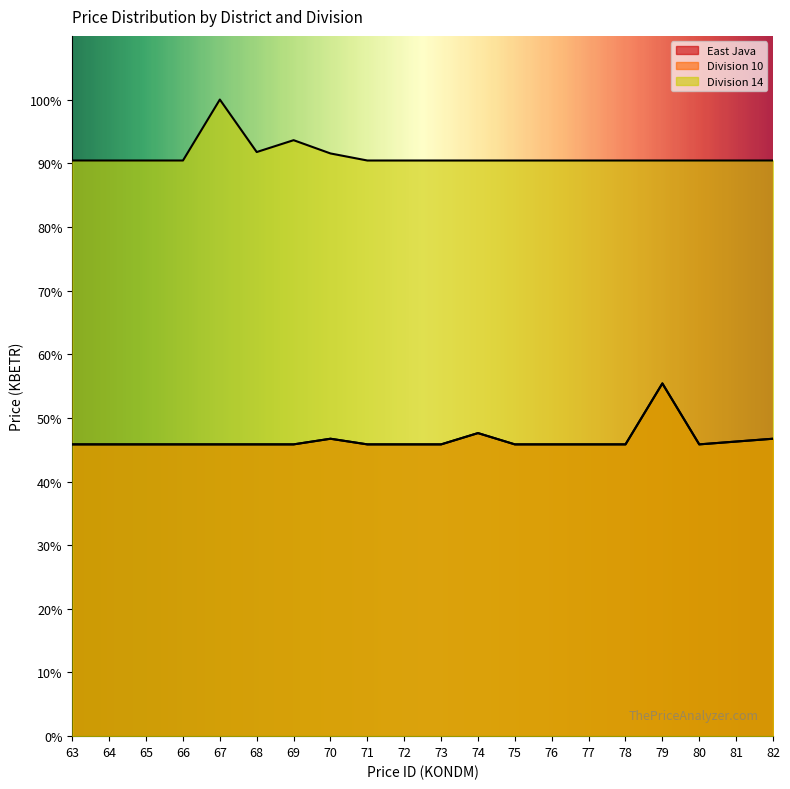

At which category does Division 10 reach its first local peak?

70